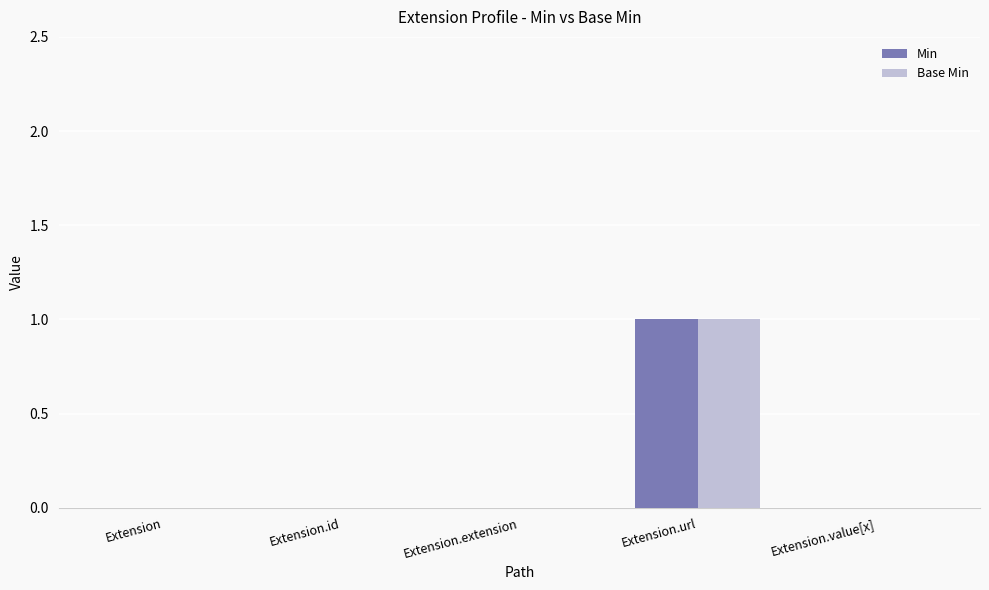

Which label corresponds to the largest value in the chart?

Extension.url